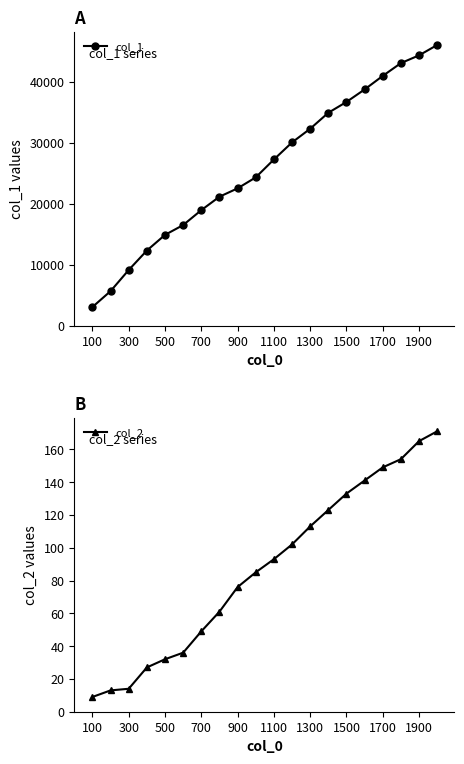

What are all the series names shown in the legend?

col_1, col_2